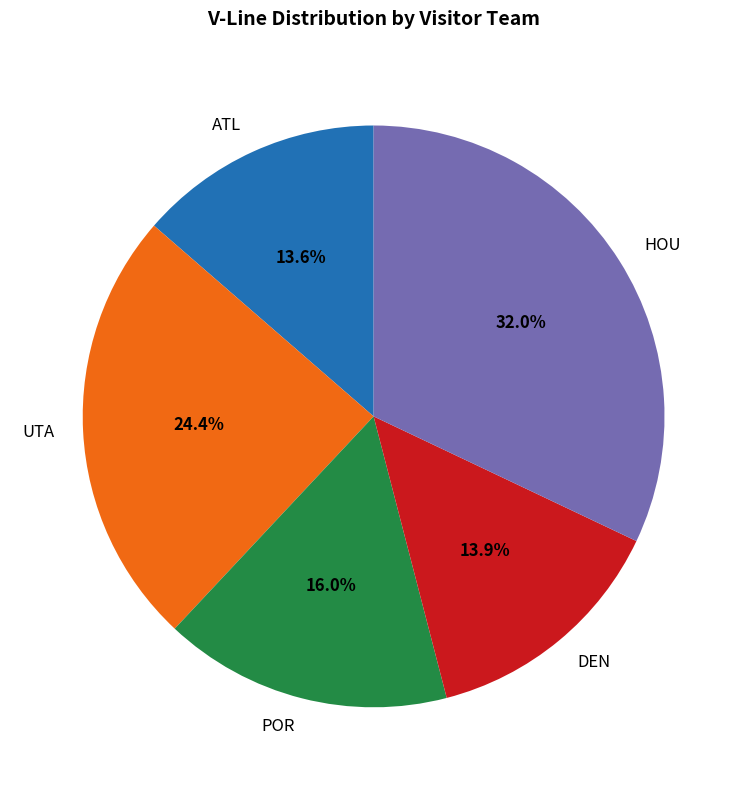

The ATL slice represents 14% of the pie. True or false?

True